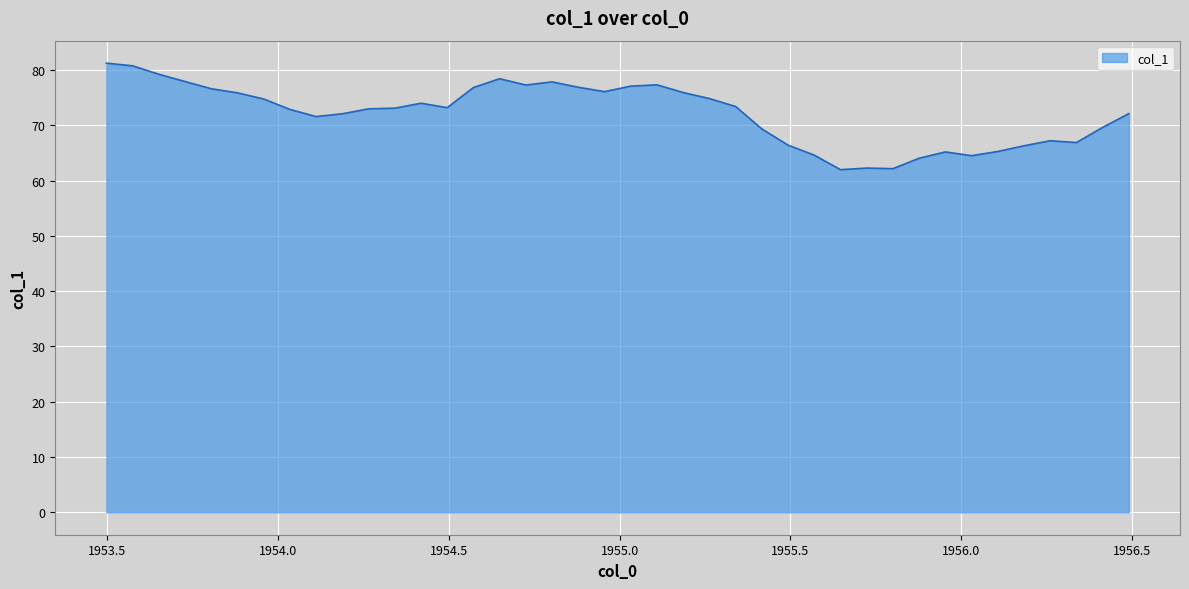

What is the difference between the maximum and minimum values?

19.3